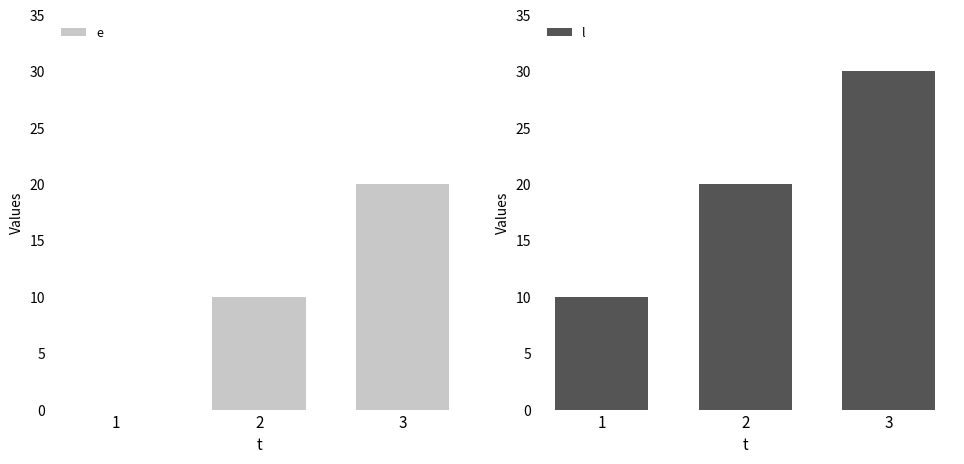

Rank the series at 3 from highest to lowest value.

l, e